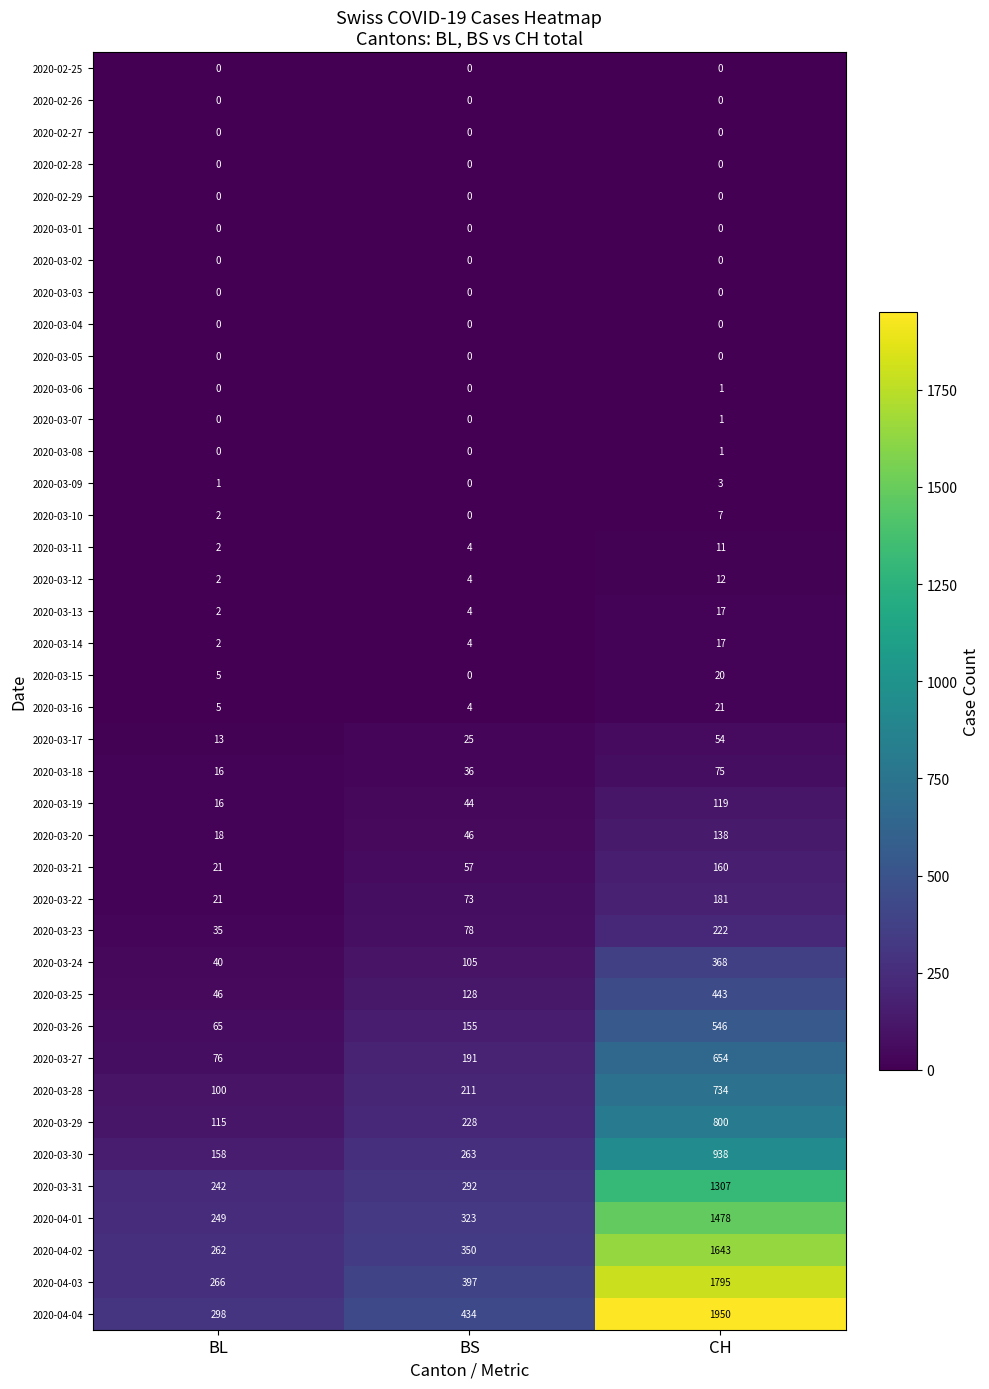

Count the number of categories in the chart.

3